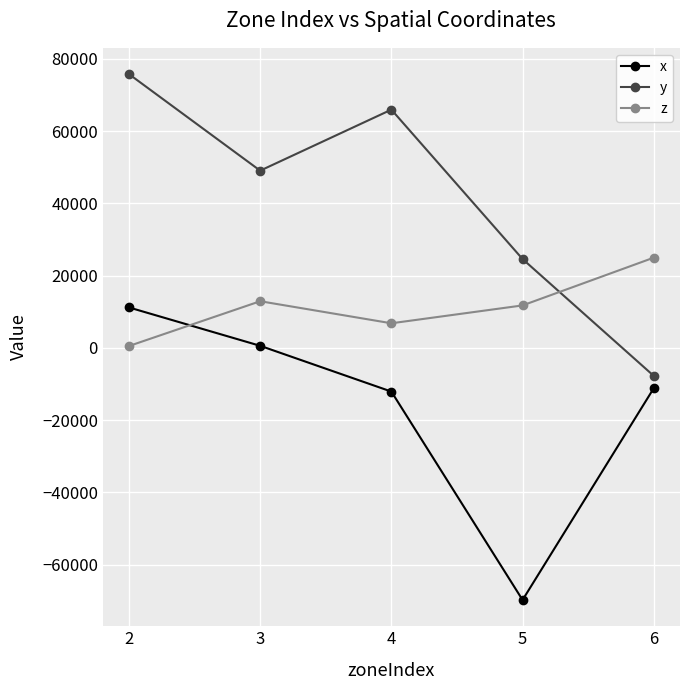

What is the greatest value displayed?

75808.5